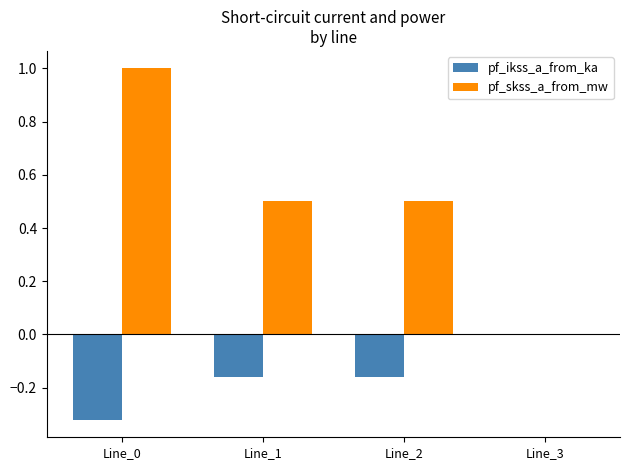

Which label corresponds to the largest value in the chart?

Line_0